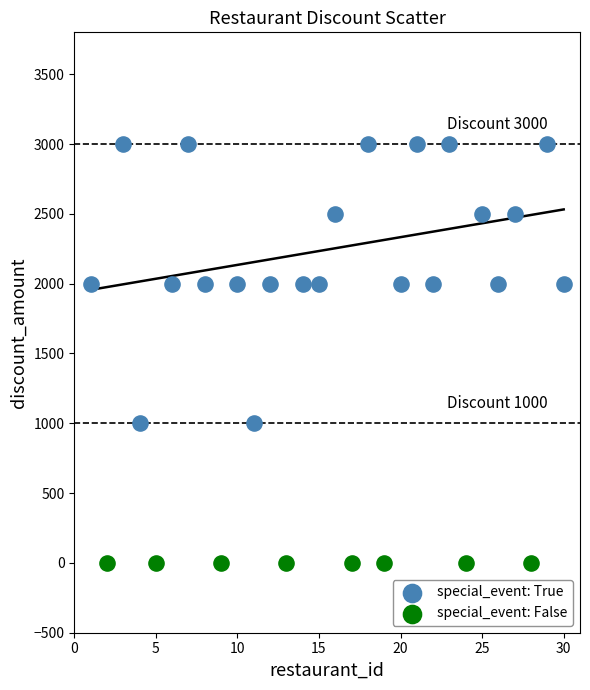

Which series reaches the maximum Y coordinate?

special_event: True